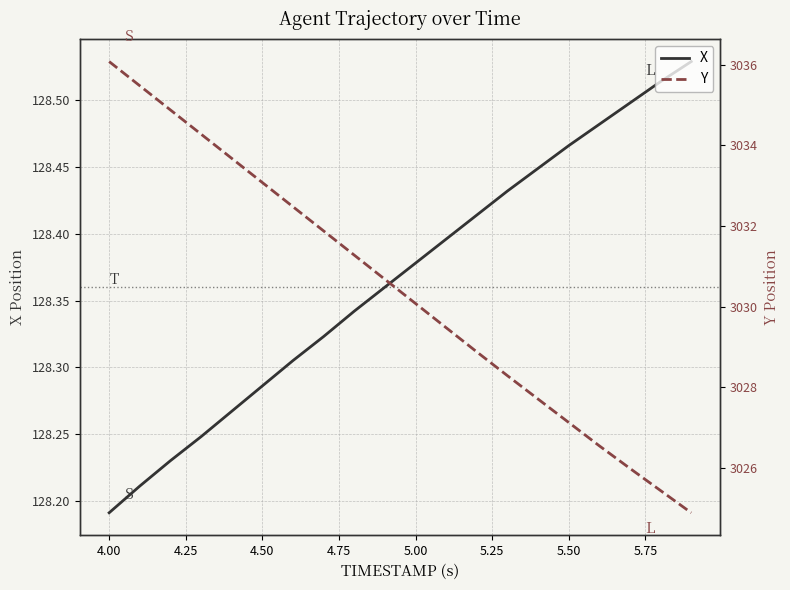

True or false: X has a value of 177.7 at 4.50.

False